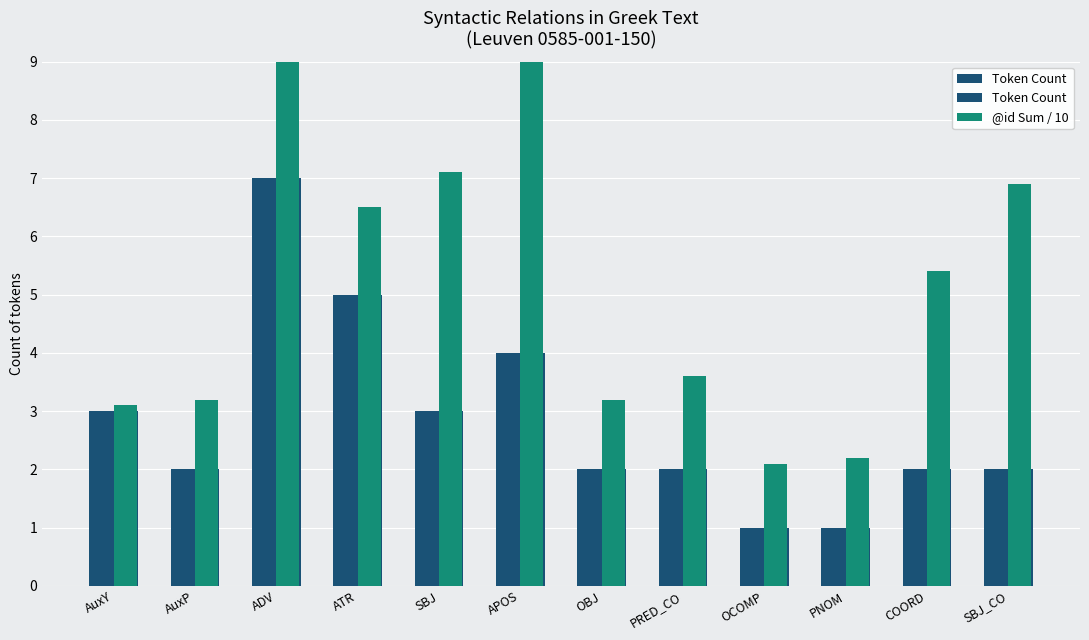

Rank the series by their maximum value, from lowest to highest.

Token Count, @id Sum / 10